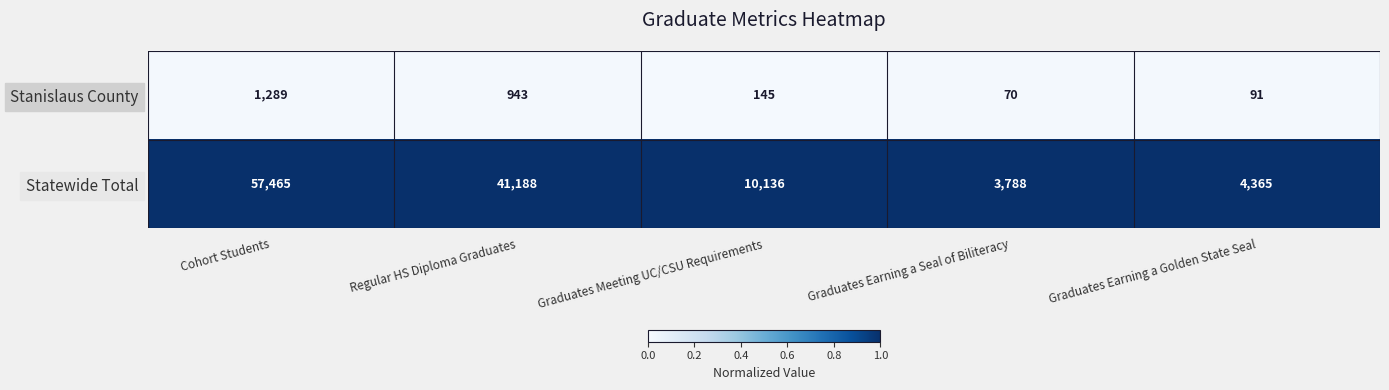

Between Cohort Students and Graduates Earning a Golden State Seal, which series saw the biggest shift?

Statewide Total